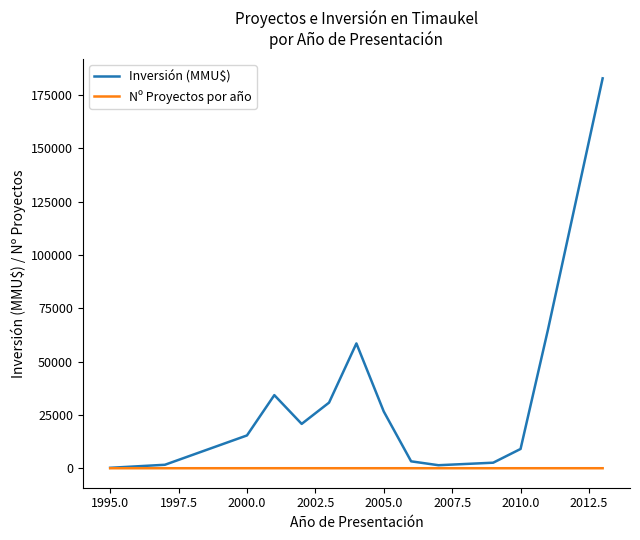

What is the lowest value of the Nº Proyectos por año series?

1